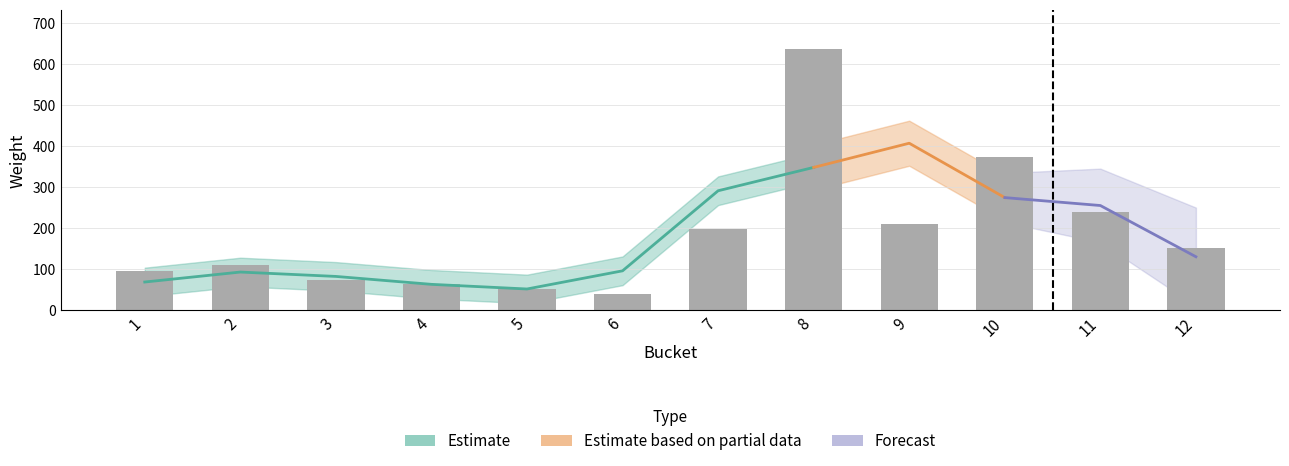

What is the value of the 2nd bar from the left?

110